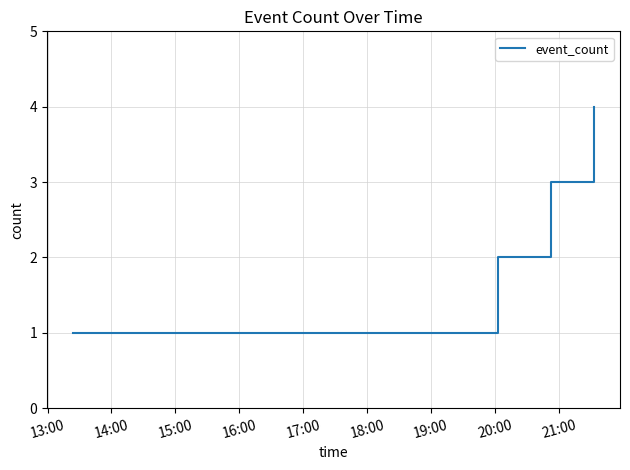

Reading right to left, what are all the values shown in this chart?

4	3	2	1